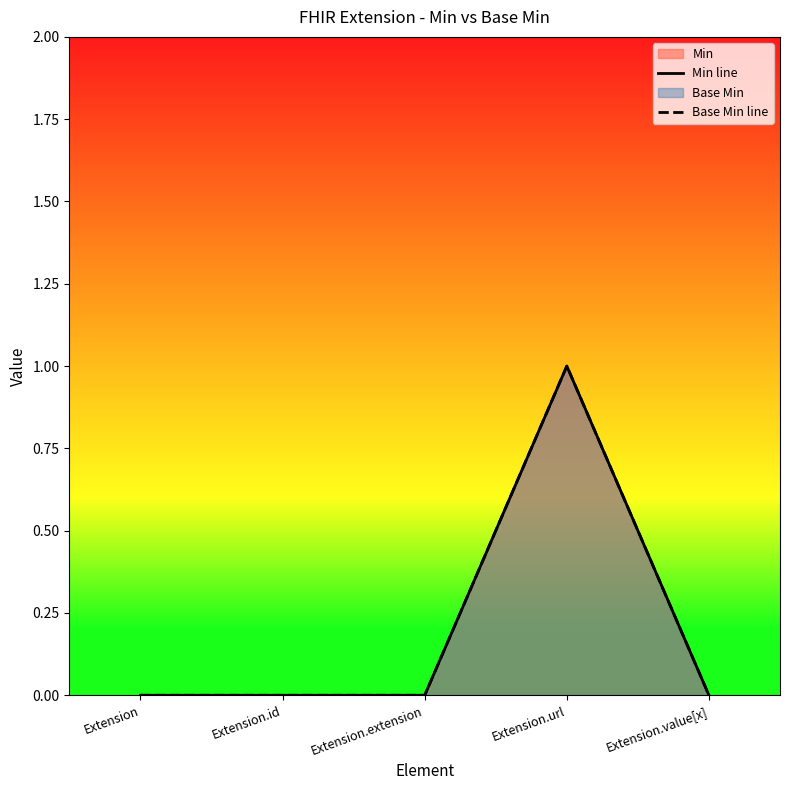

Reading right to left, list all the values displayed in this chart.

Min line: 0	1	0	0	0
Base Min line: 0	1	0	0	0